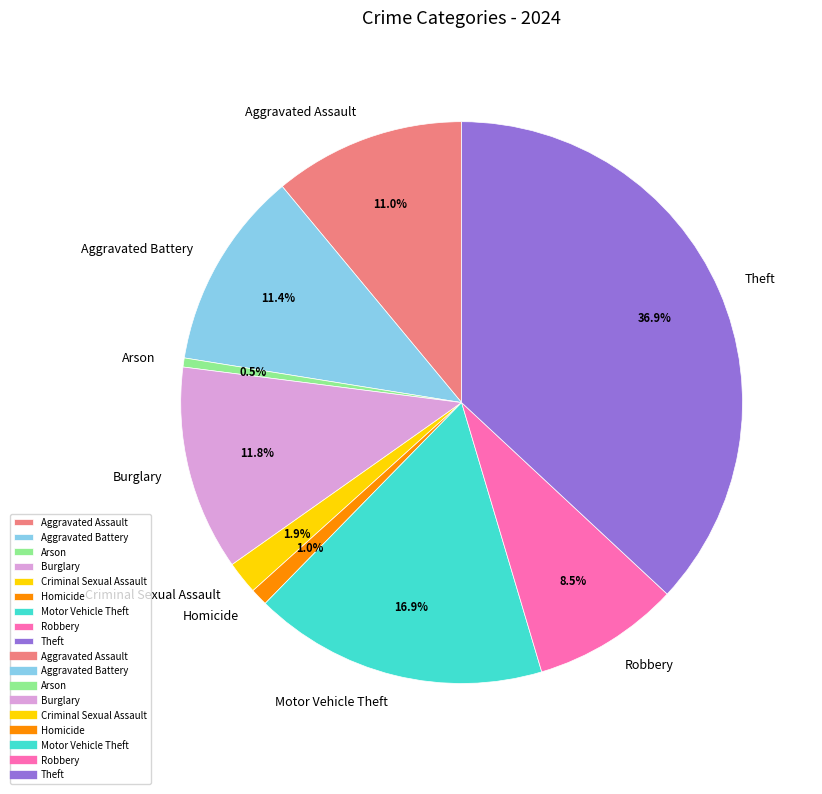

What percentage is the Aggravated Battery slice, to the nearest percent?

11%